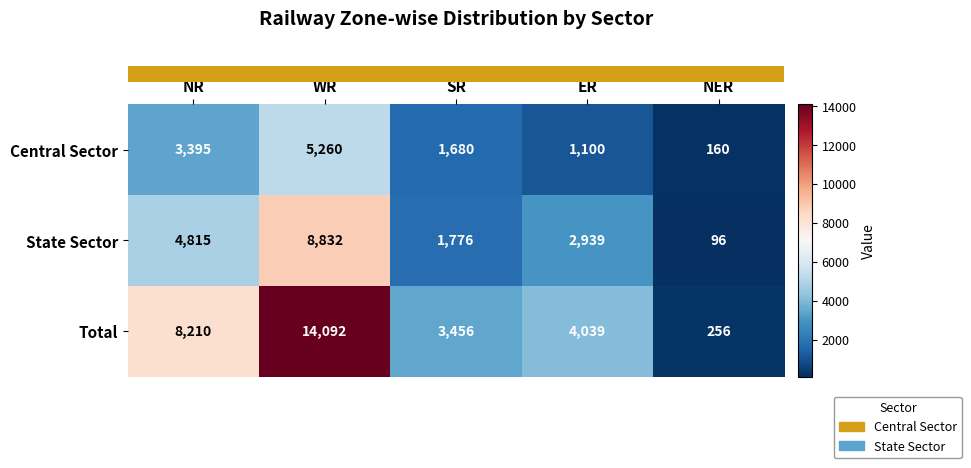

Which series has the largest range (max minus min)?

Total